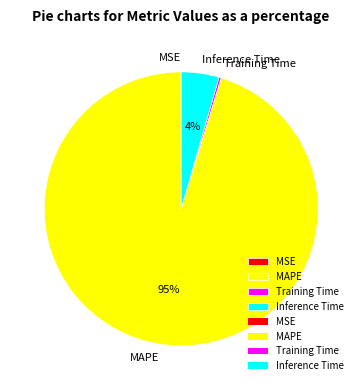

Which slice is the largest?

MAPE